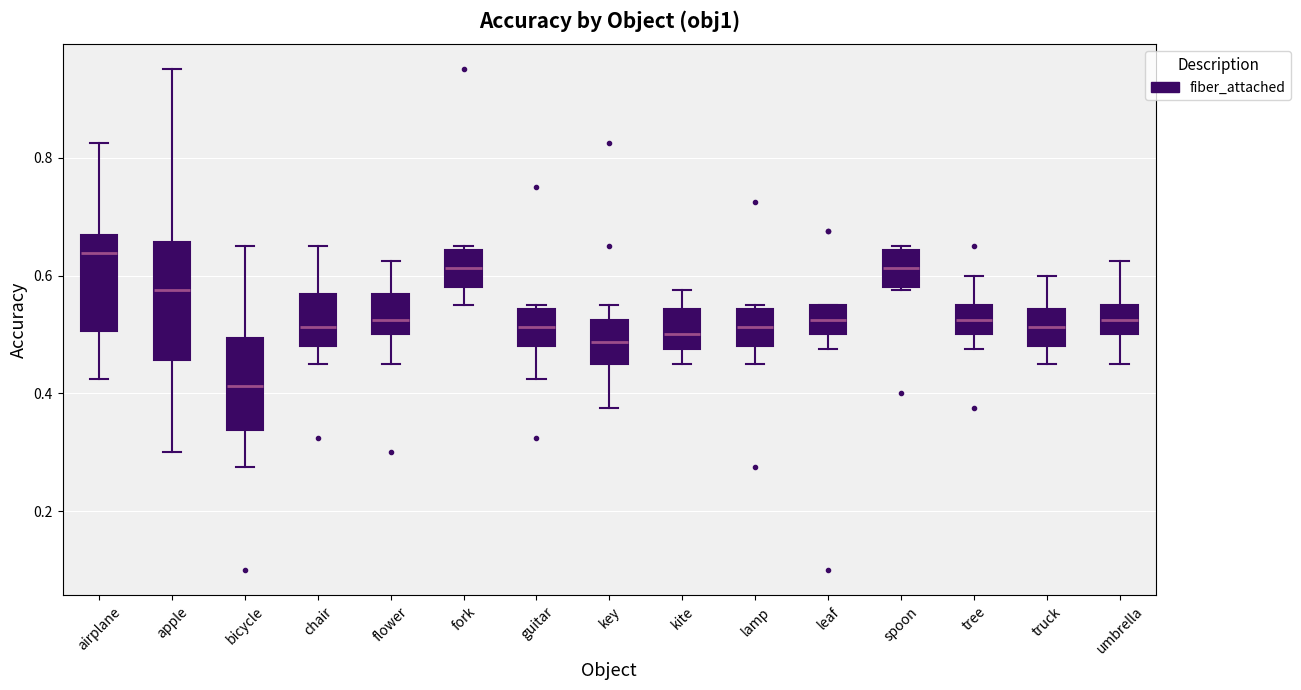

Reading left to right, read every box against the y-axis: the position of its median line, the range the box covers, and the ends of its whiskers. The values are not printed on the chart, so give them approximately, as read against the axis.

airplane: median 0.64, box 0.50 to 0.66, whiskers 0.42 to 0.82
apple: median 0.58, box 0.46 to 0.66, whiskers 0.30 to 0.96
bicycle: median 0.42, box 0.34 to 0.50, whiskers 0.28 to 0.66
chair: median 0.52, box 0.48 to 0.56, whiskers 0.46 to 0.66
flower: median 0.52, box 0.50 to 0.56, whiskers 0.46 to 0.62
fork: median 0.62, box 0.58 to 0.64, whiskers 0.56 to 0.66
guitar: median 0.52, box 0.48 to 0.54, whiskers 0.42 to 0.56
key: median 0.48, box 0.46 to 0.52, whiskers 0.38 to 0.56
kite: median 0.50, box 0.48 to 0.54, whiskers 0.46 to 0.58
lamp: median 0.52, box 0.48 to 0.54, whiskers 0.46 to 0.56
leaf: median 0.52, box 0.50 to 0.56, whiskers 0.48 to 0.56
spoon: median 0.62, box 0.58 to 0.64, whiskers 0.58 (just below the box's lower edge) to 0.66
tree: median 0.52, box 0.50 to 0.56, whiskers 0.48 to 0.60
truck: median 0.52, box 0.48 to 0.54, whiskers 0.46 to 0.60
umbrella: median 0.52, box 0.50 to 0.56, whiskers 0.46 to 0.62